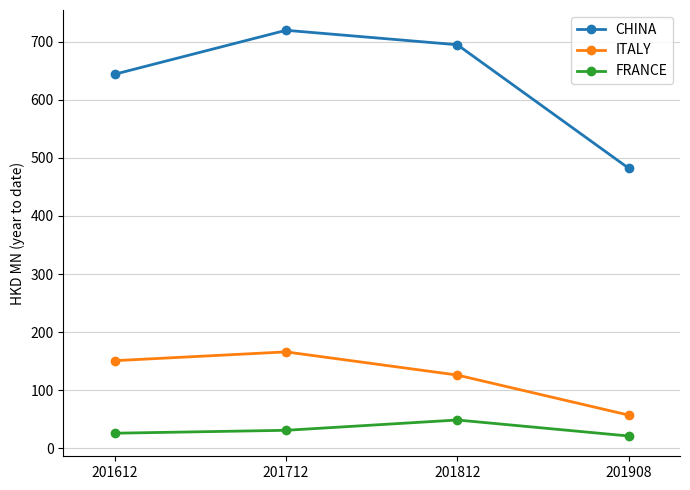

What value does the ITALY series have at 201812?

126.3